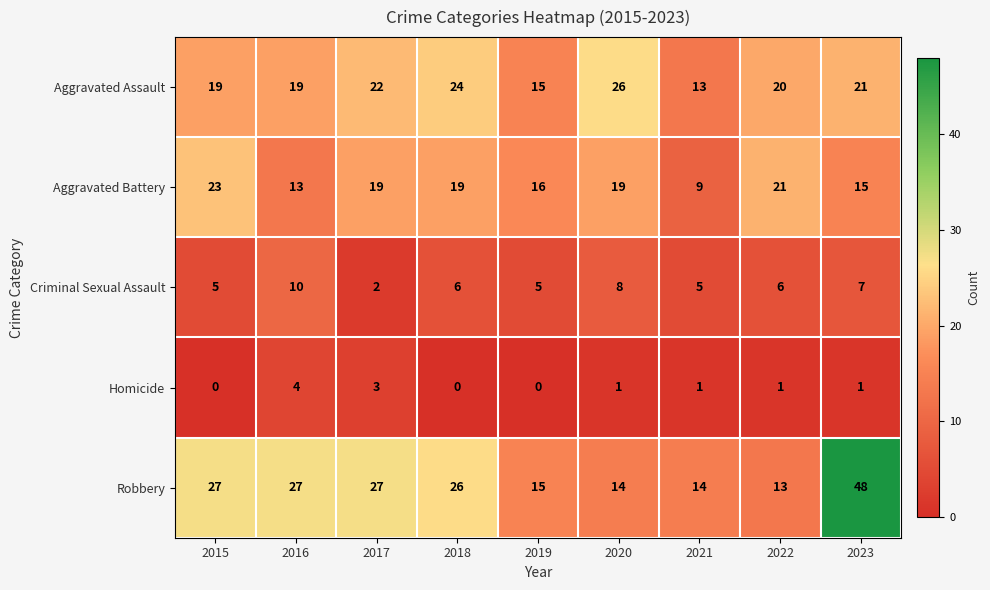

Which series has the largest range (max minus min)?

Robbery